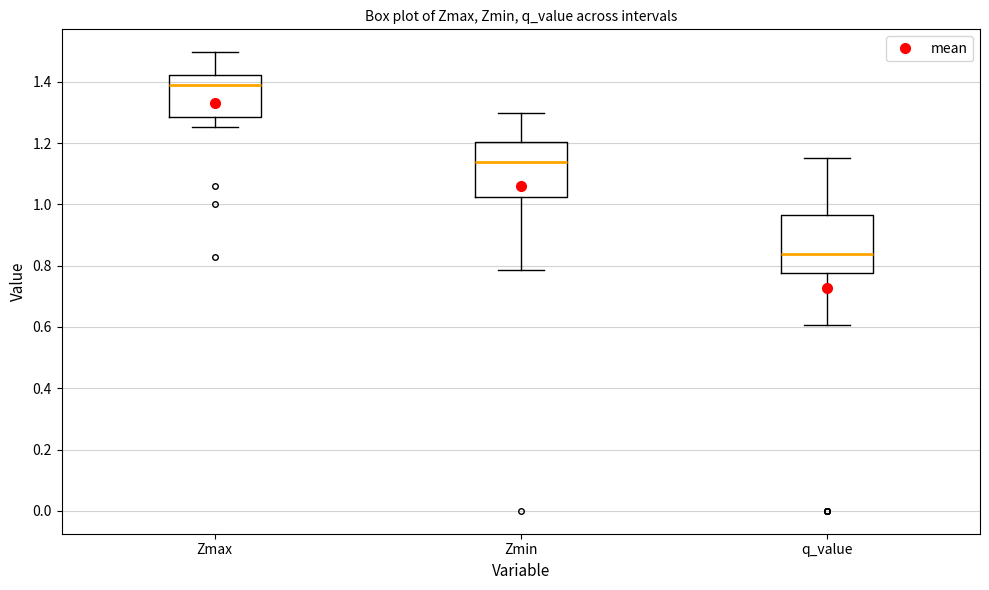

Where does the upper whisker of the box for Zmin end on the y-axis? The values are not printed on the chart, so give them approximately, as read against the axis.

1.30